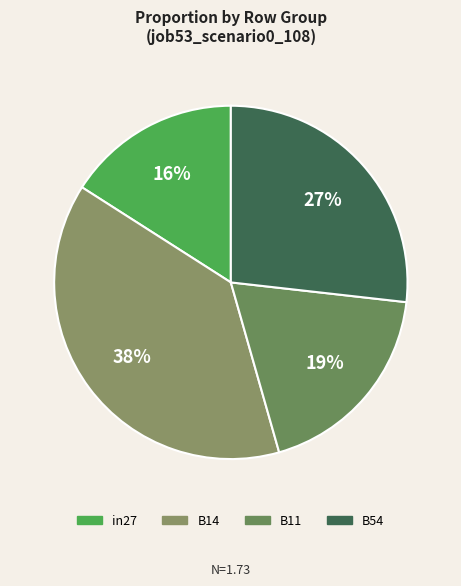

How many segments does this pie chart have?

4